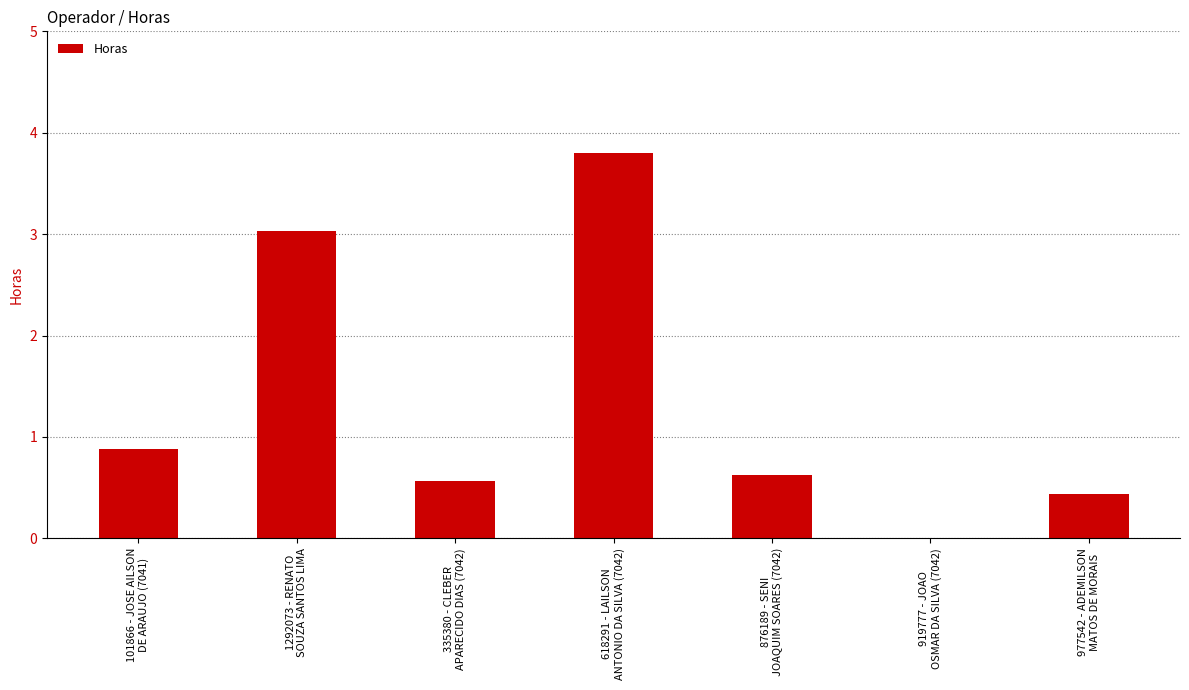

Reading left to right, list all the values displayed in this chart.

101866 - JOSE AILSON
DE ARAUJO (7041)=0.9	1292073 - RENATO
SOUZA SANTOS LIMA=3.0	335380 - CLEBER
APARECIDO DIAS (7042)=0.6	618291 - LAILSON
ANTONIO DA SILVA (7042)=3.8	876189 - SENI
JOAQUIM SOARES (7042)=0.6	919777 - JOAO
OSMAR DA SILVA (7042)=0.0	977542 - ADEMILSON
MATOS DE MORAIS=0.4